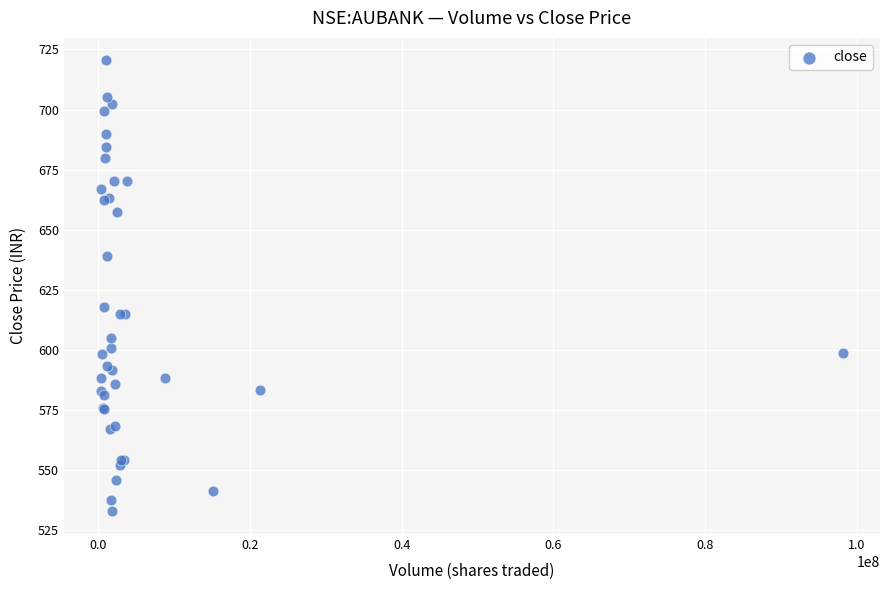

What Y value in the scatter plot is closest to 626?

618.0